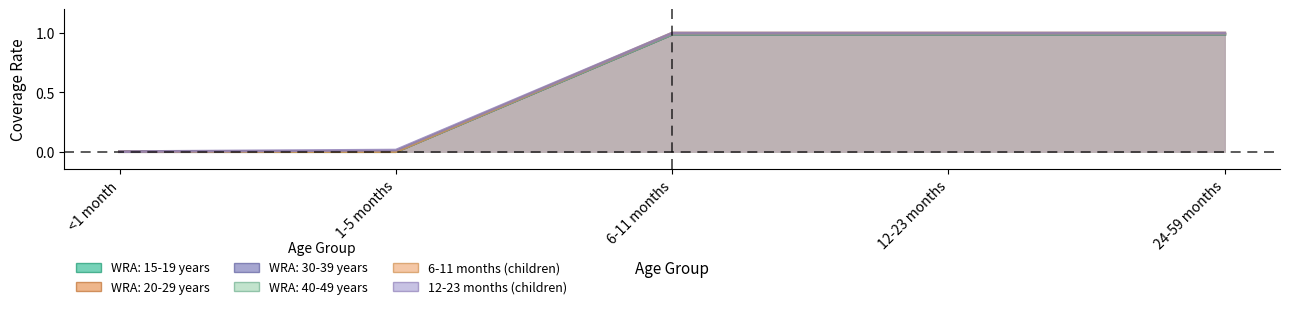

Reading left to right, transcribe all the data shown in this chart.

WRA: 15-19 years: 0.0	0.0	1.0	1.0	1.0
WRA: 20-29 years: 0.0	0.0	1.0	1.0	1.0
WRA: 30-39 years: 0.0	0.0	1.0	1.0	1.0
WRA: 40-49 years: 0.0	0.0	1.0	1.0	1.0
6-11 months (children): 0.0	0.0	1.0	1.0	1.0
12-23 months (children): 0.0	0.0	1.0	1.0	1.0